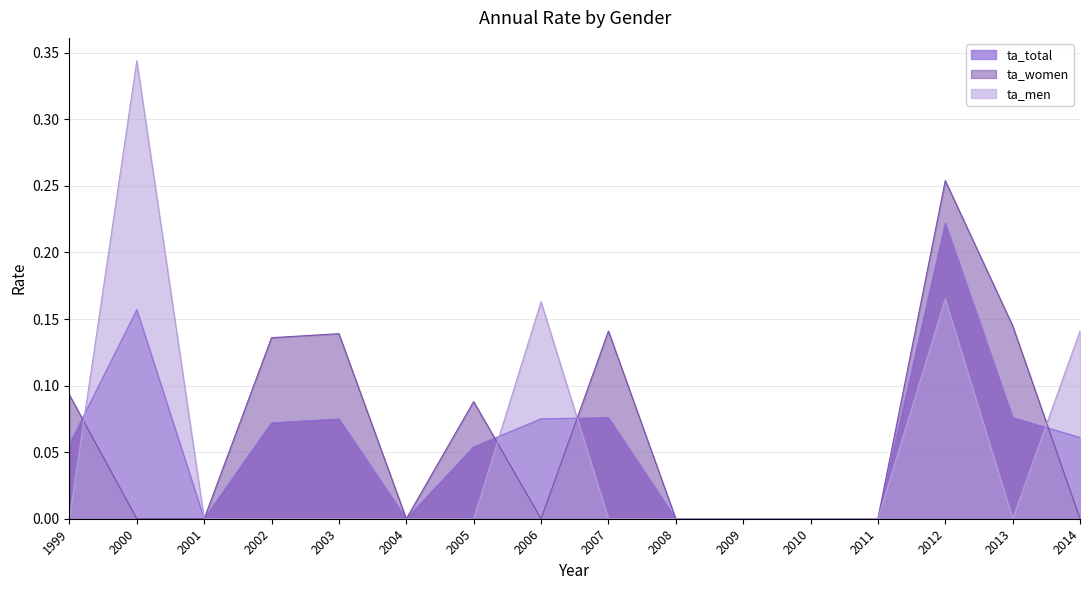

Reading right to left, list all the values displayed in this chart.

ta_total: 2014=0.1	2013=0.1	2012=0.2	2011=0.0	2010=0.0	2009=0.0	2008=0.0	2007=0.1	2006=0.1	2005=0.1	2004=0.0	2003=0.1	2002=0.1	2001=0.0	2000=0.2	1999=0.1
ta_women: 2014=0.0	2013=0.1	2012=0.3	2011=0.0	2010=0.0	2009=0.0	2008=0.0	2007=0.1	2006=0.0	2005=0.1	2004=0.0	2003=0.1	2002=0.1	2001=0.0	2000=0.0	1999=0.1
ta_men: 2014=0.1	2013=0.0	2012=0.2	2011=0.0	2010=0.0	2009=0.0	2008=0.0	2007=0.0	2006=0.2	2005=0.0	2004=0.0	2003=0.0	2002=0.0	2001=0.0	2000=0.3	1999=0.0